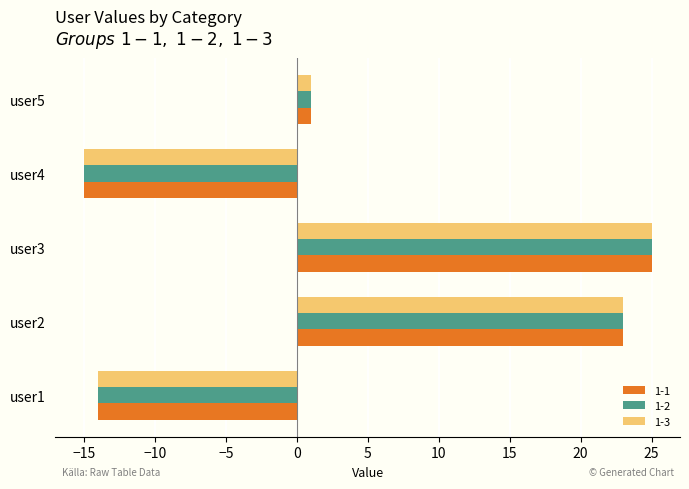

Rank the categories by 1-1 value from highest to lowest.

user3, user2, user5, user1, user4